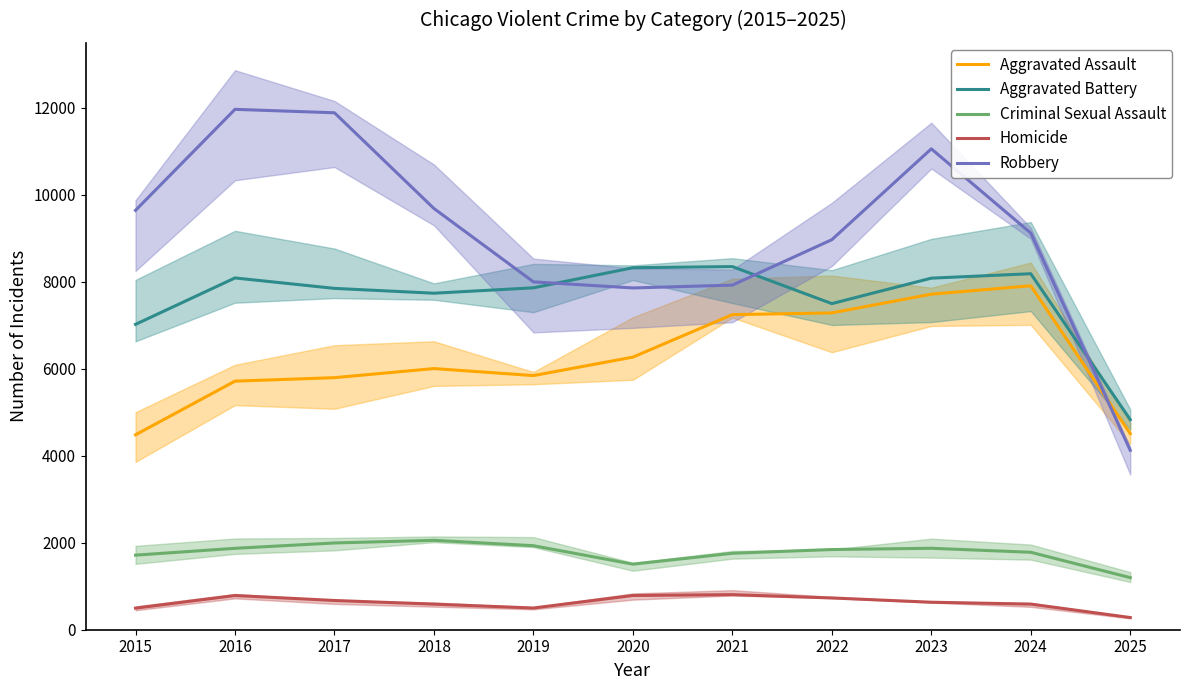

The value of Aggravated Battery at 2015 is 7018. True or false?

True